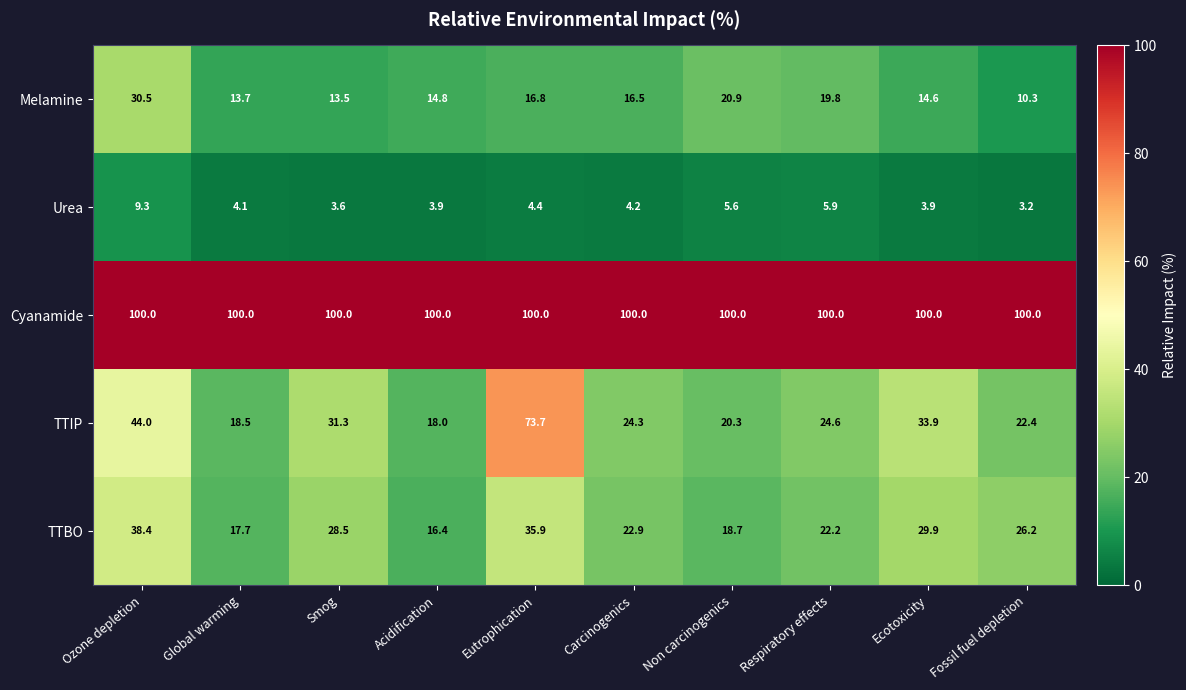

Read the Cyanamide value at Non carcinogenics.

100.0